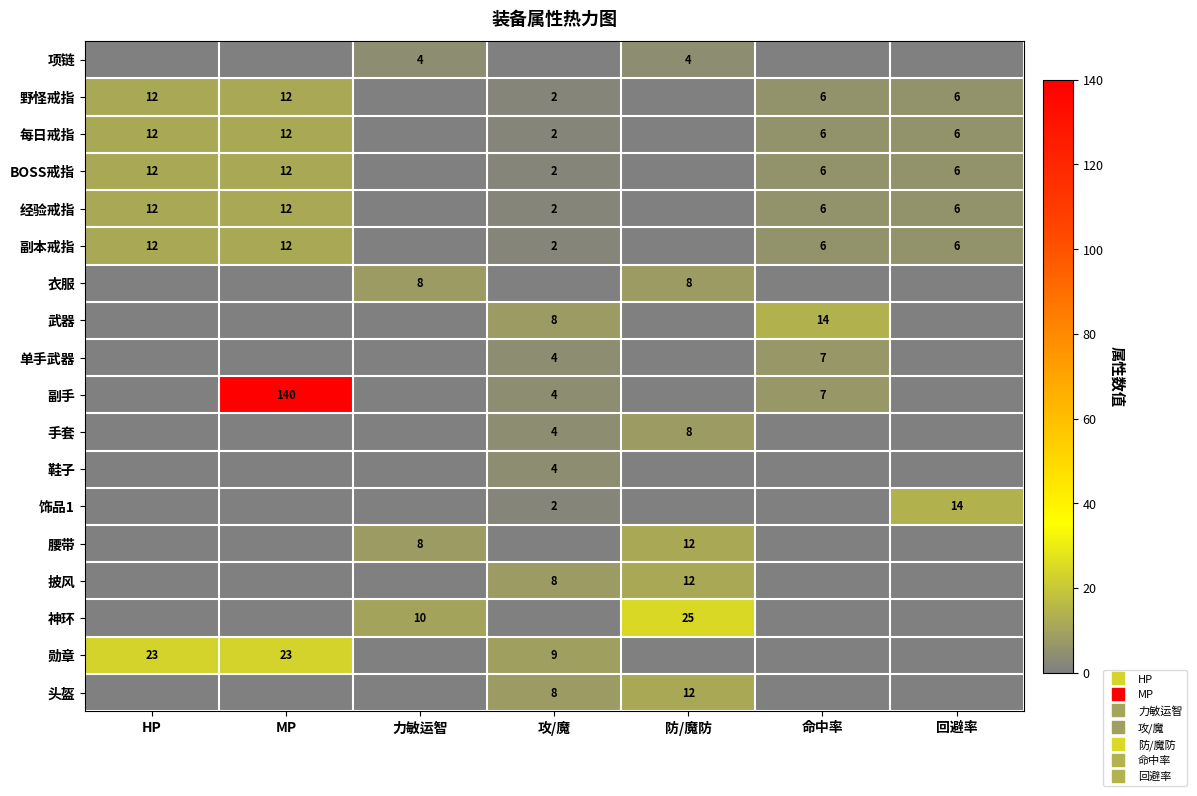

Is the value of 勋章 at 攻/魔 greater than the value of 单手武器 at 命中率?

Yes